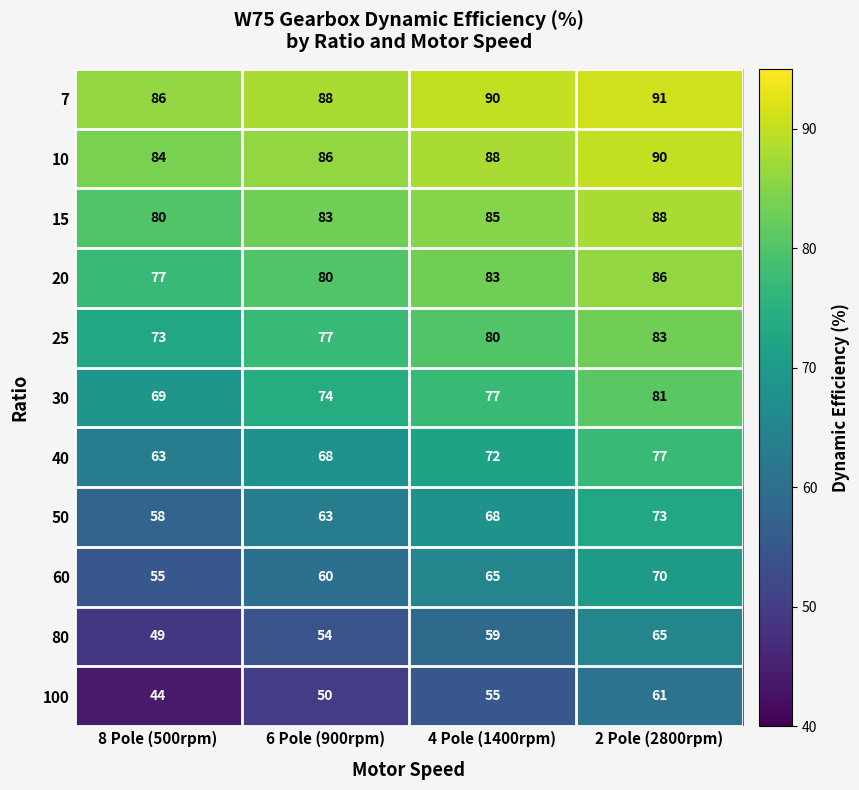

What is the average value of the 20 series?

82